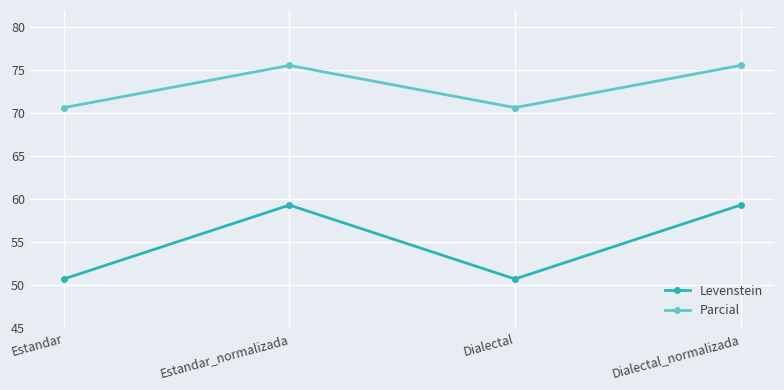

How many distinct data groups are displayed?

2